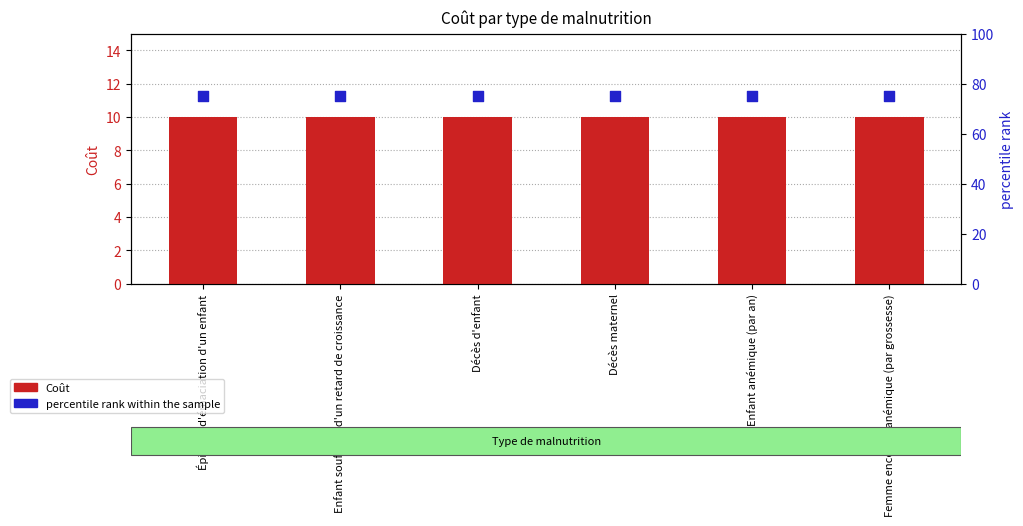

At which category is the sum across all series the highest?

Épisode d'émaciation d'un enfant